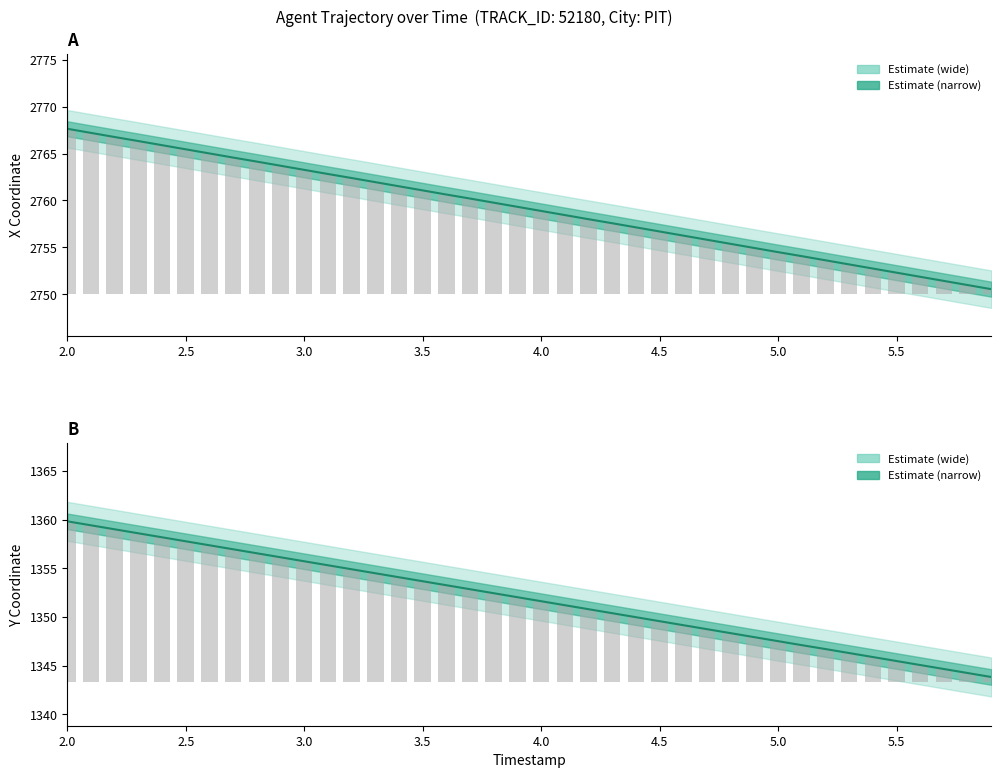

Is it true that X coordinate equals 4273.3 at 16?

False